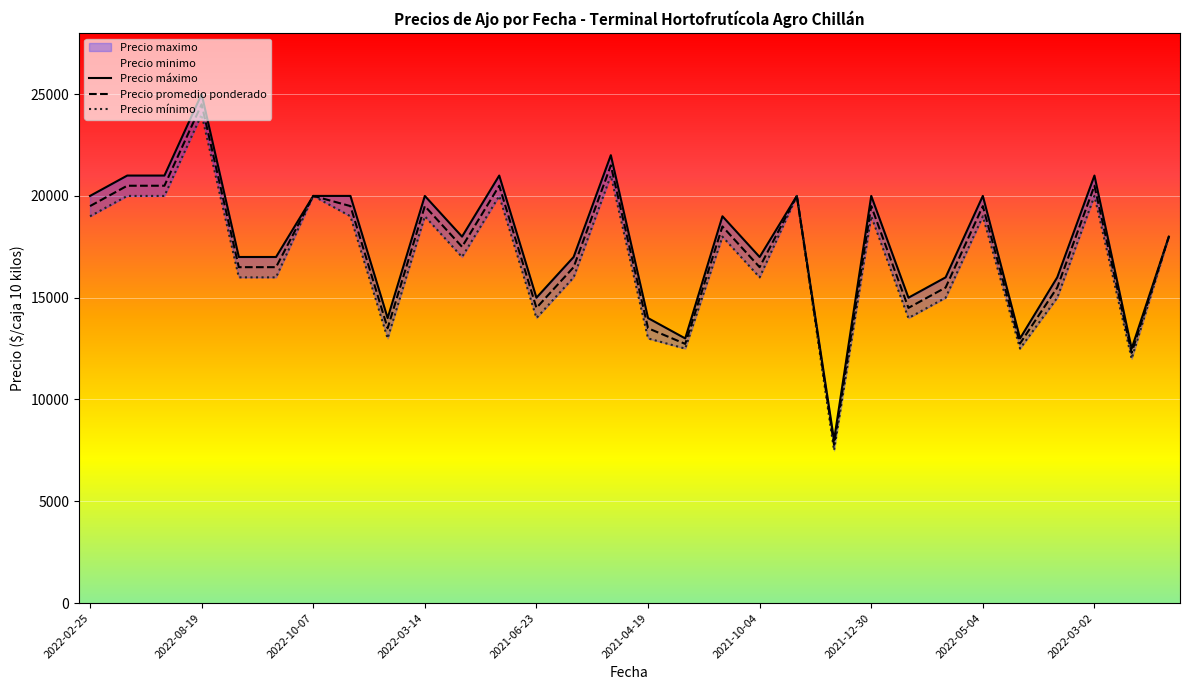

What is the sum of the Precio promedio ponderado values at 2022-02-25 and 2021-12-30?

39000